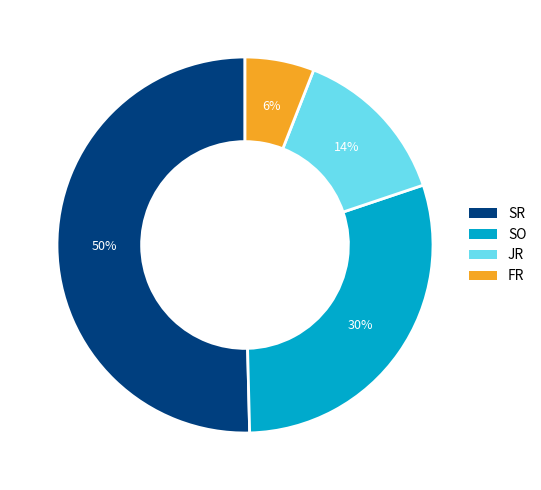

Count the number of slices in the pie.

4